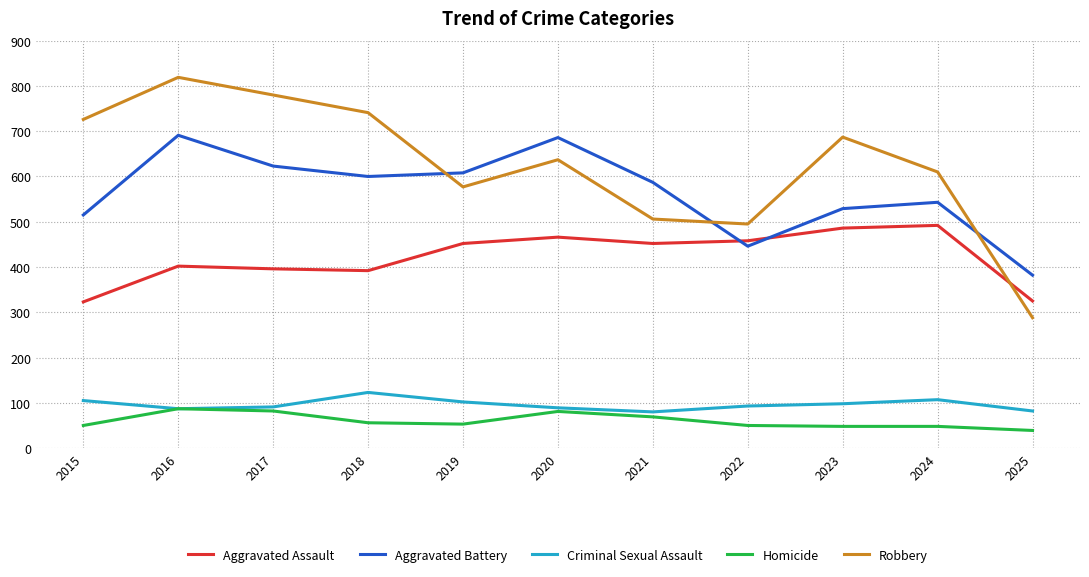

Which series has the widest spread of values?

Robbery